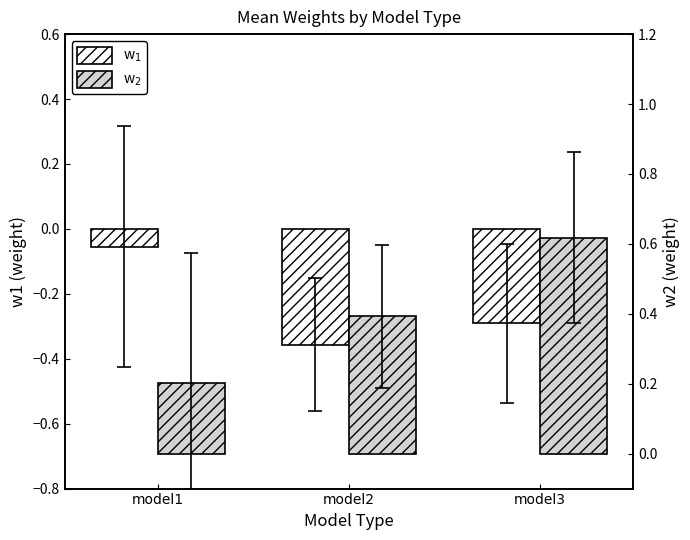

Is it true that w$_2$ equals 0.1 at model2?

False